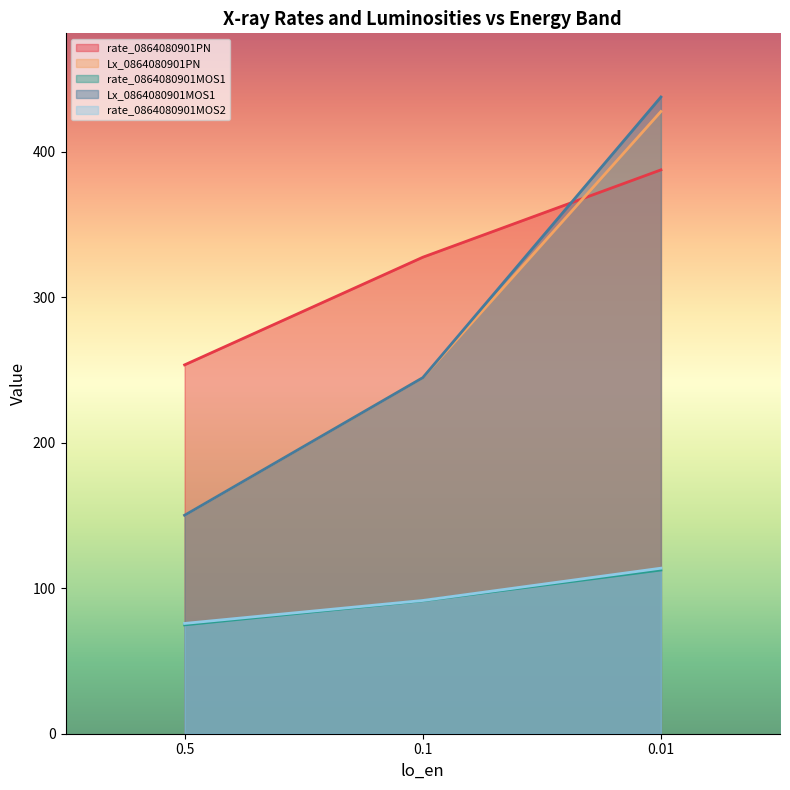

The rate_0864080901MOS2 series shows 72.7 at 0.01. True or false?

False